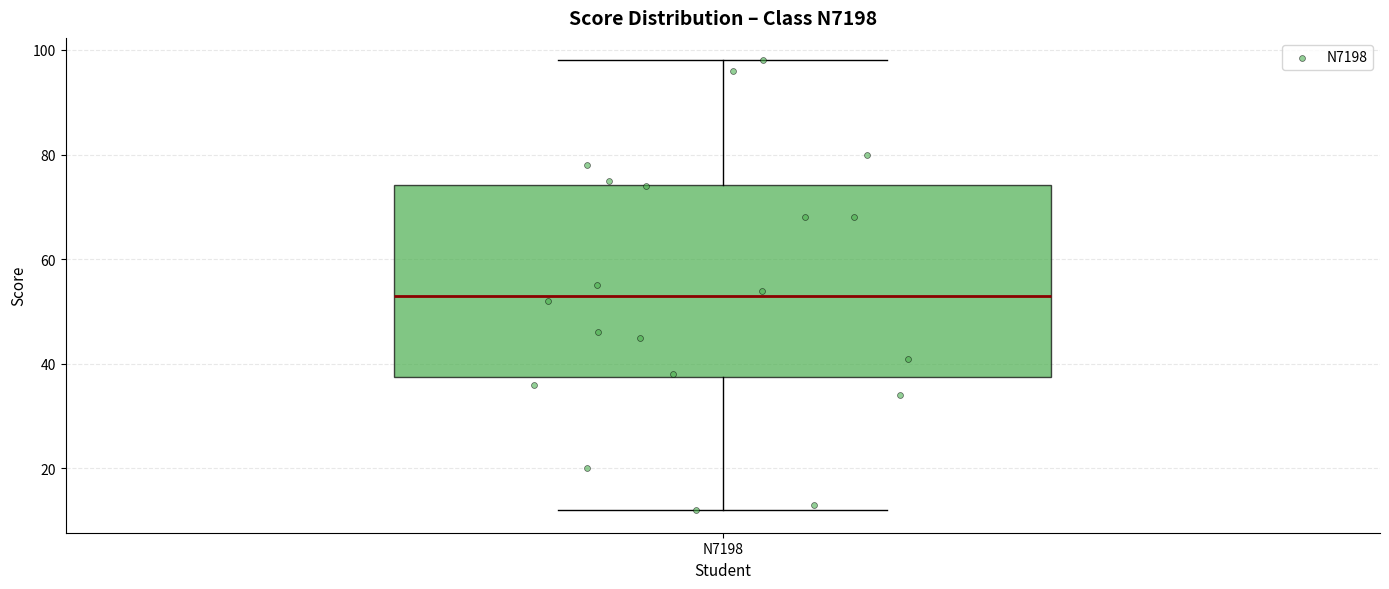

Transcribe this box plot: give where the median line is, the range the box spans, and where the two whiskers end, as read against the y-axis. The values are not printed on the chart, so give them approximately, as read against the axis.

median 54, box 38 to 74, whiskers 12 to 98